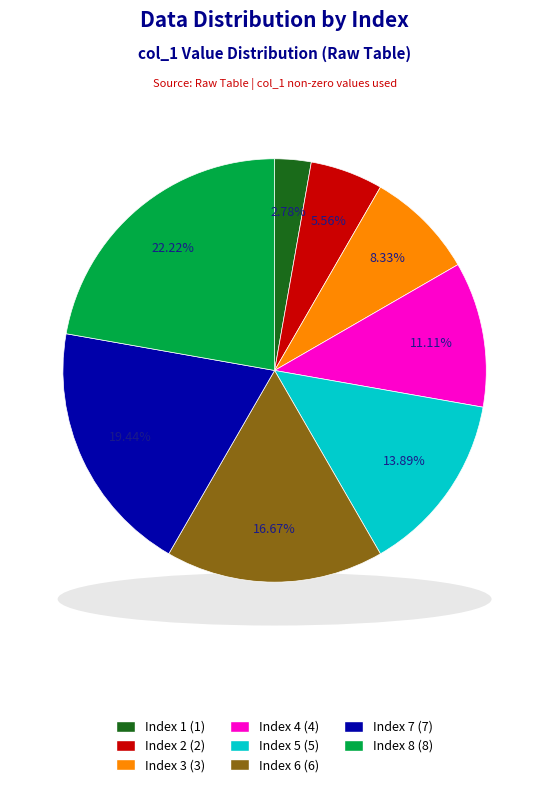

Approximately how many times larger is the value at 3 compared to 5?

0.6